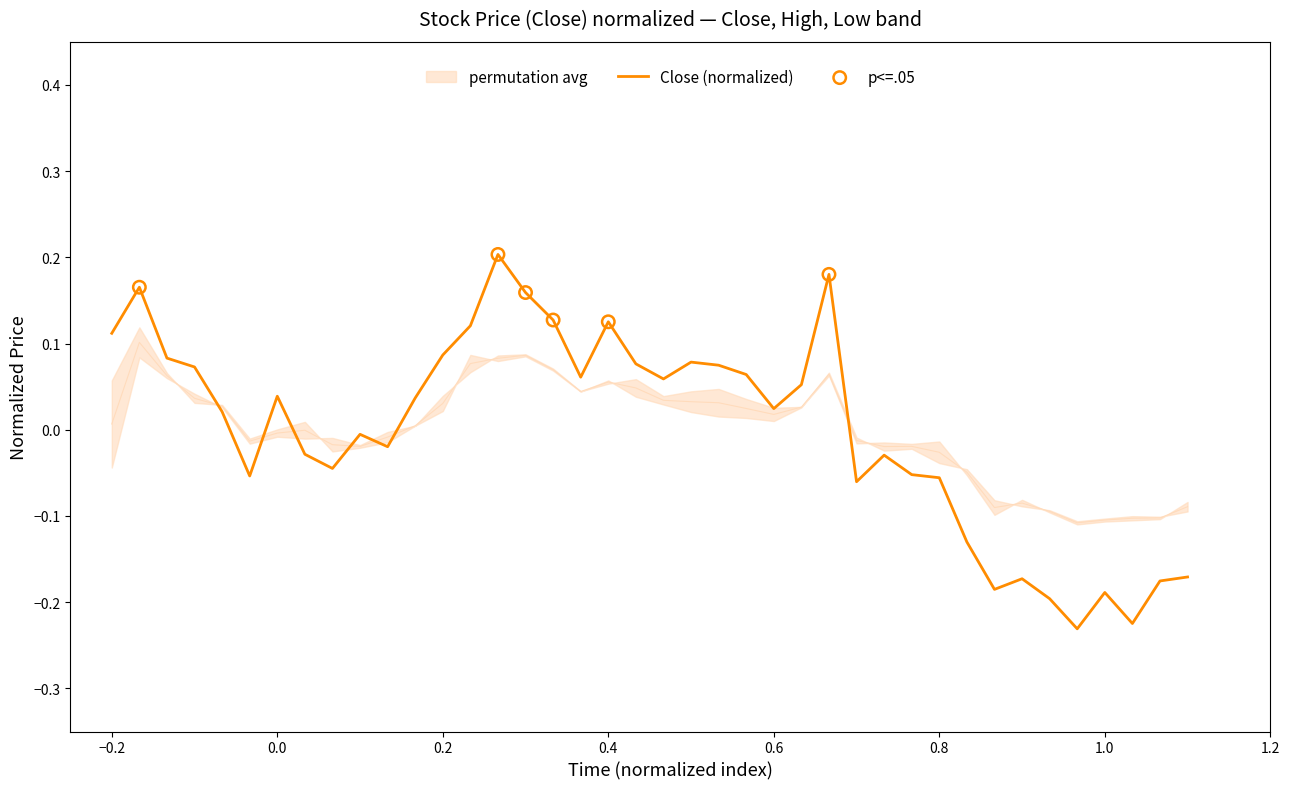

Which series has the largest total across all categories?

Close